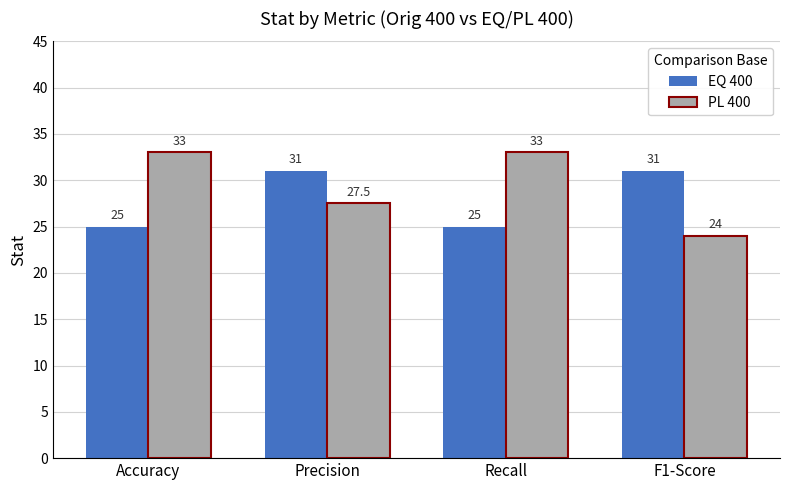

At which category is the sum across all series the highest?

Precision